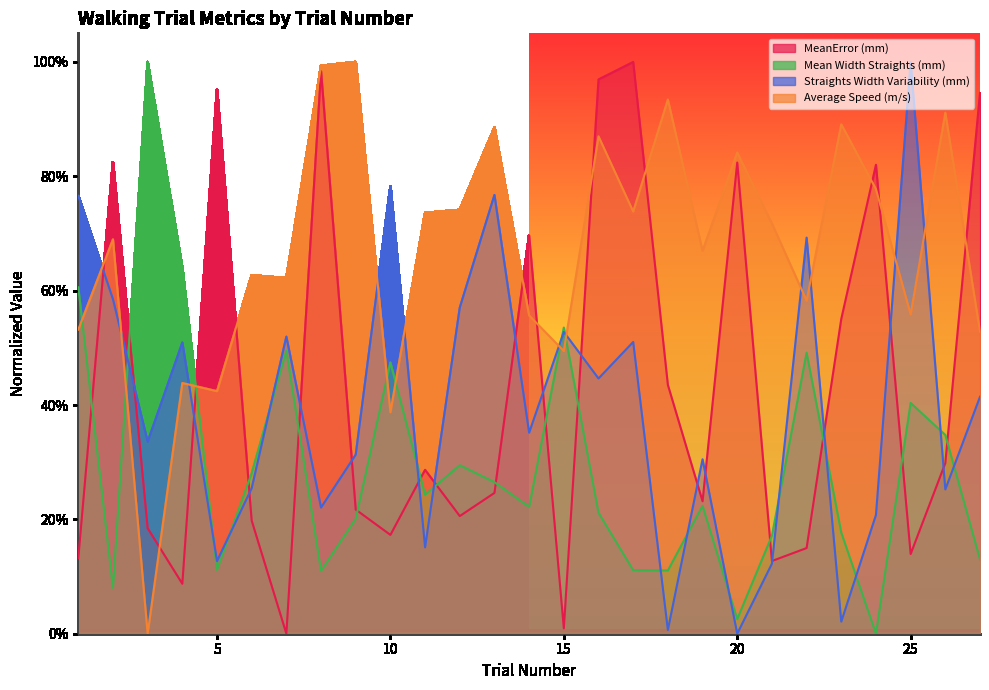

In MeanError (mm), how many points are higher than both neighbors (excluding endpoints)?

8